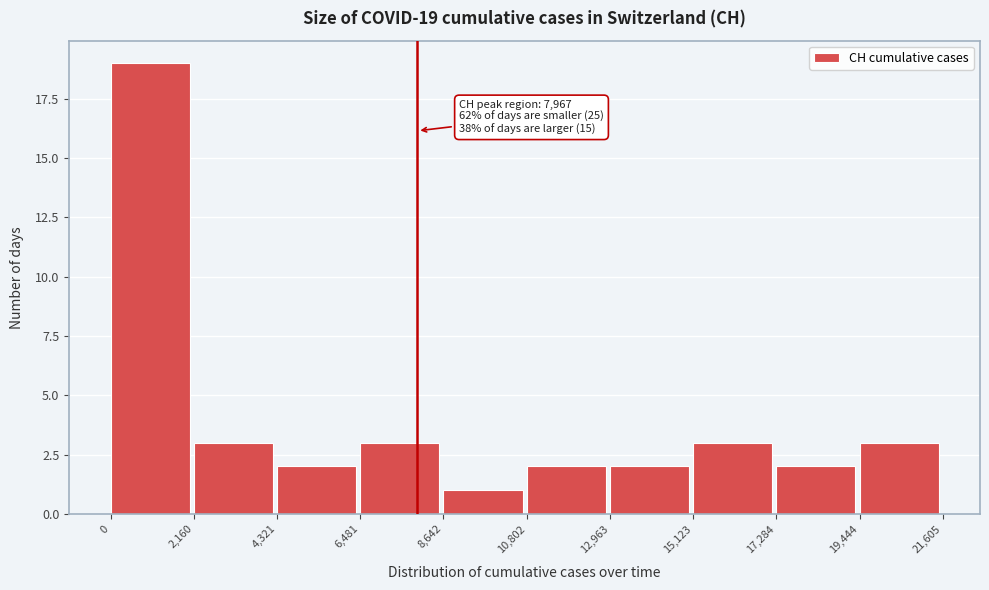

Which range on the x-axis has the tallest bar?

0 to 2,160